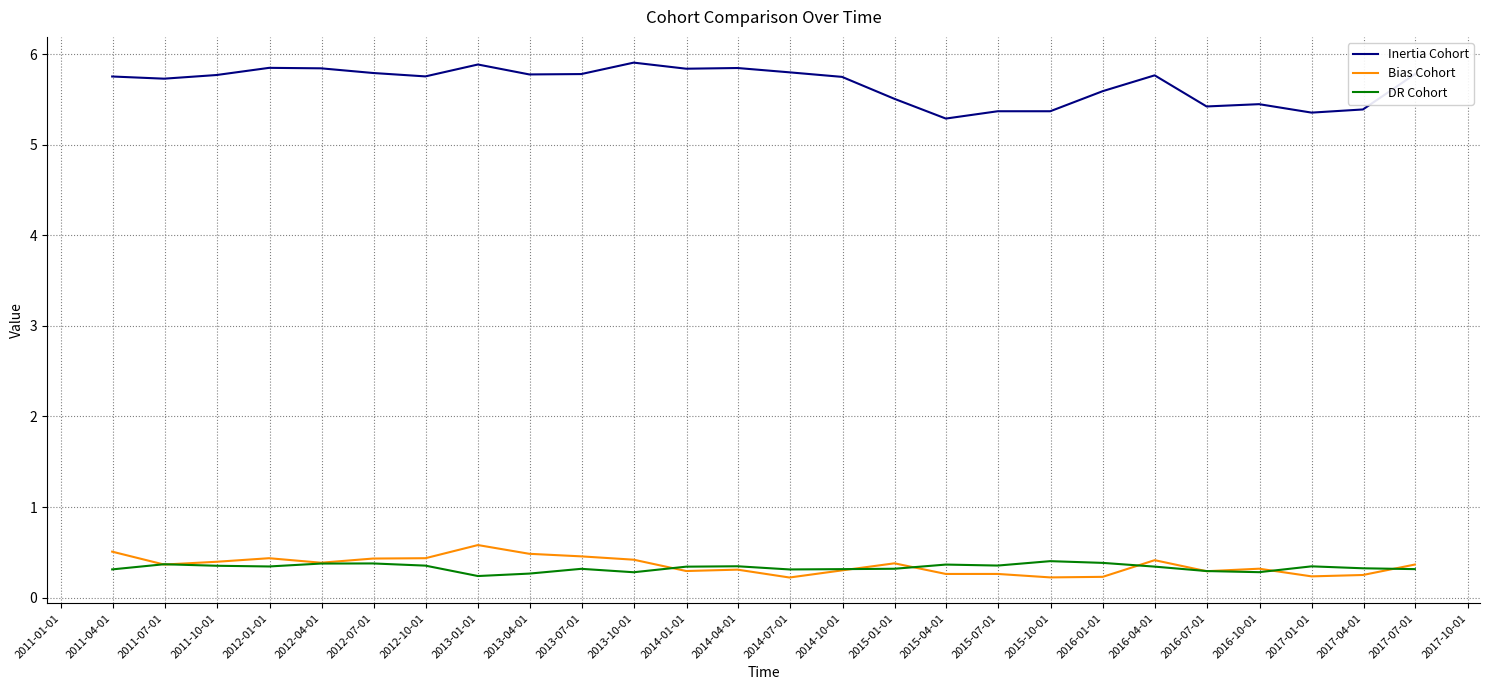

Which series has the widest spread of values?

Inertia Cohort